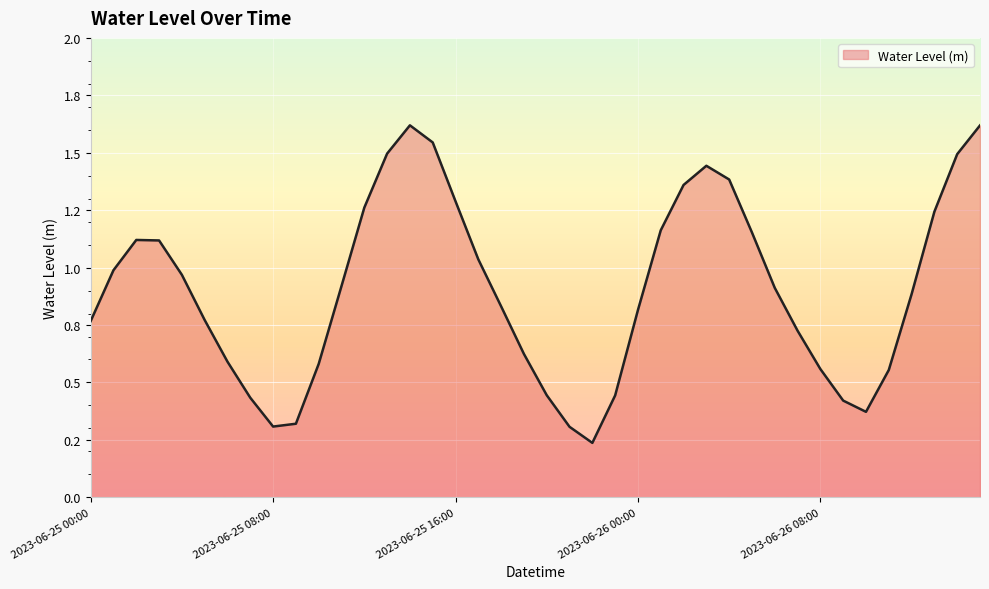

Reading right to left, transcribe all the data shown in this chart.

1.6	1.5	1.2	0.9	0.6	0.4	0.4	0.6	0.7	0.9	1.2	1.4	1.4	1.4	1.2	0.8	0.4	0.2	0.3	0.4	0.6	0.8	1.0	1.3	1.5	1.6	1.5	1.3	0.9	0.6	0.3	0.3	0.4	0.6	0.8	1.0	1.1	1.1	1.0	0.8